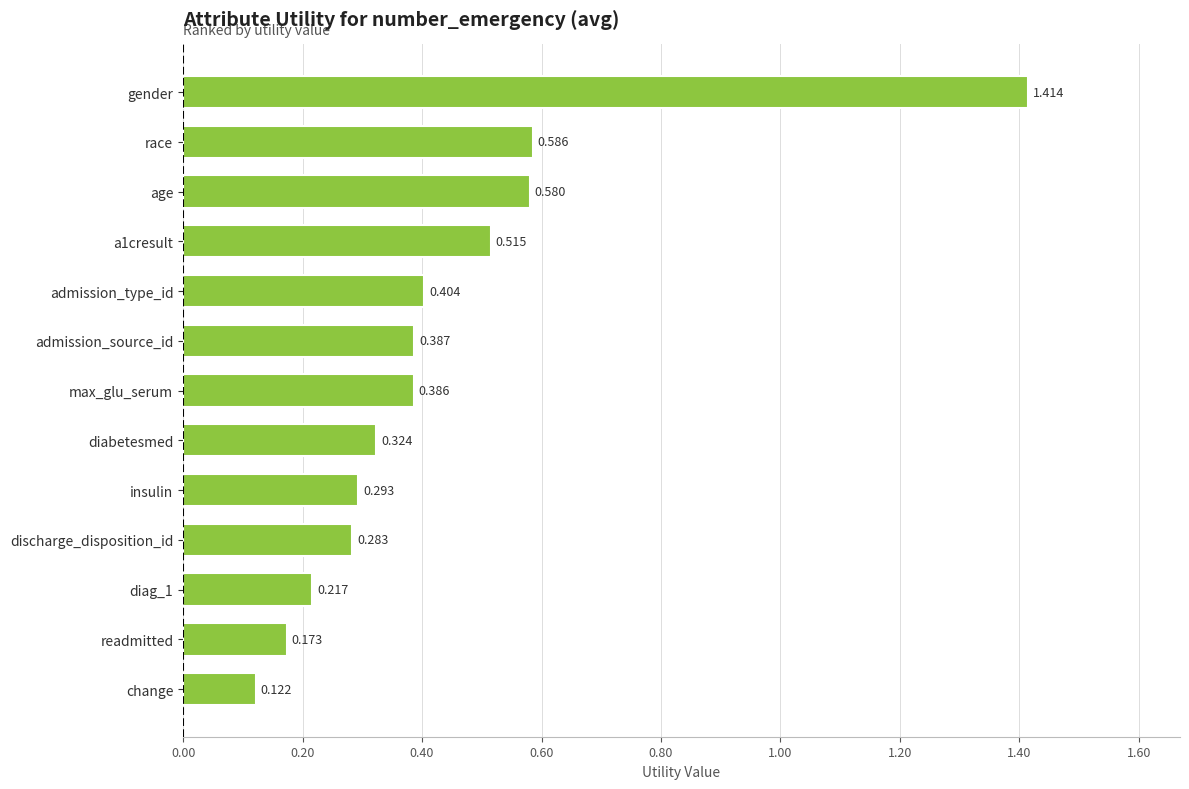

Which label corresponds to the largest value in the chart?

gender